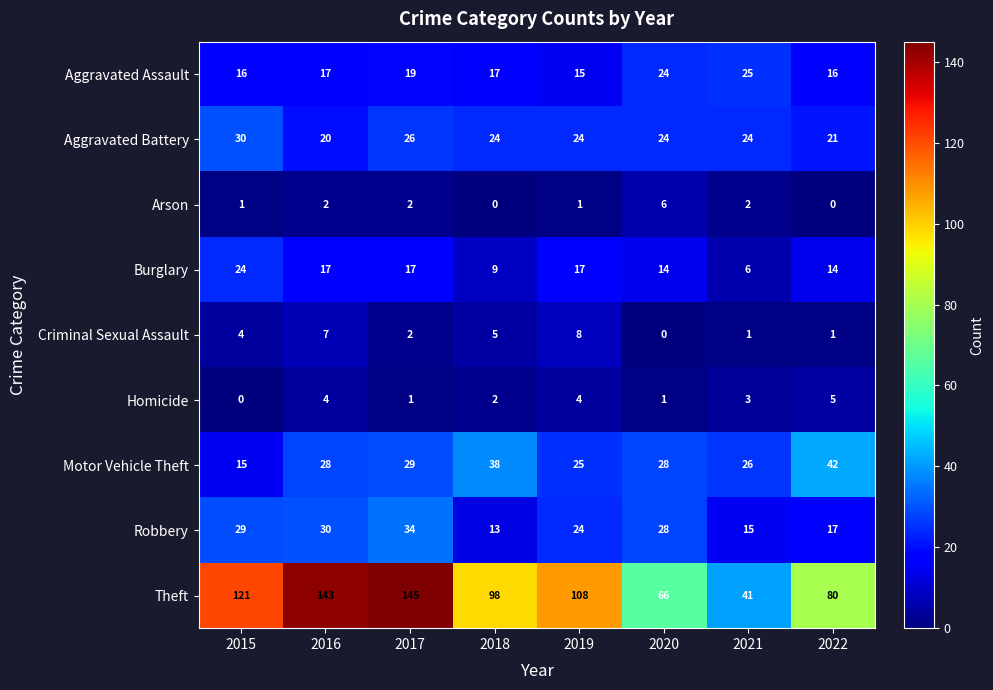

Which series changed the most between 2019 and 2021?

Theft